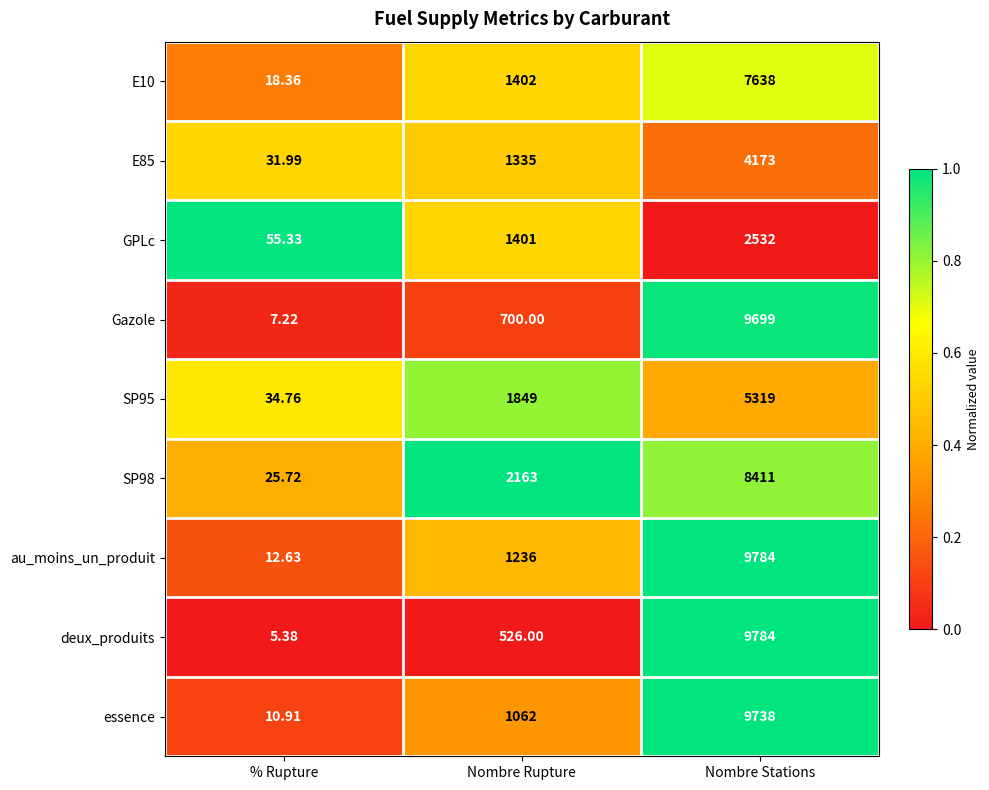

Count the number of data series in this chart.

9